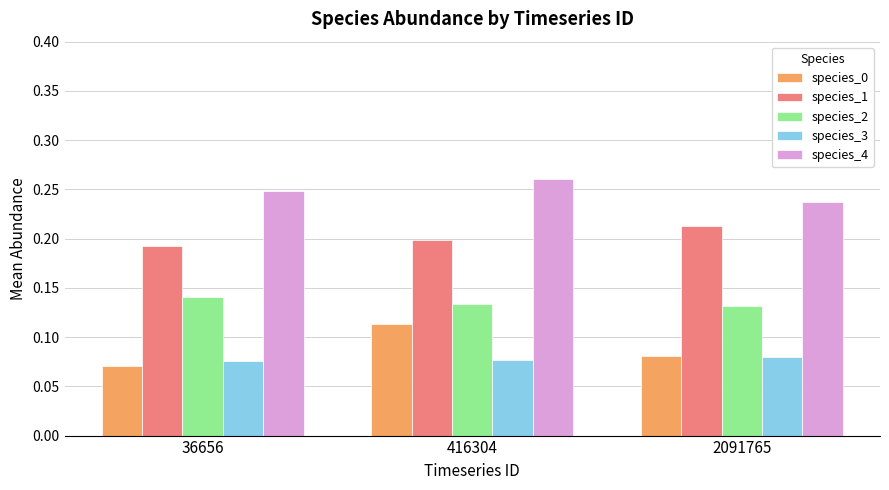

The value of species_1 at 36656 is 0.3. True or false?

False